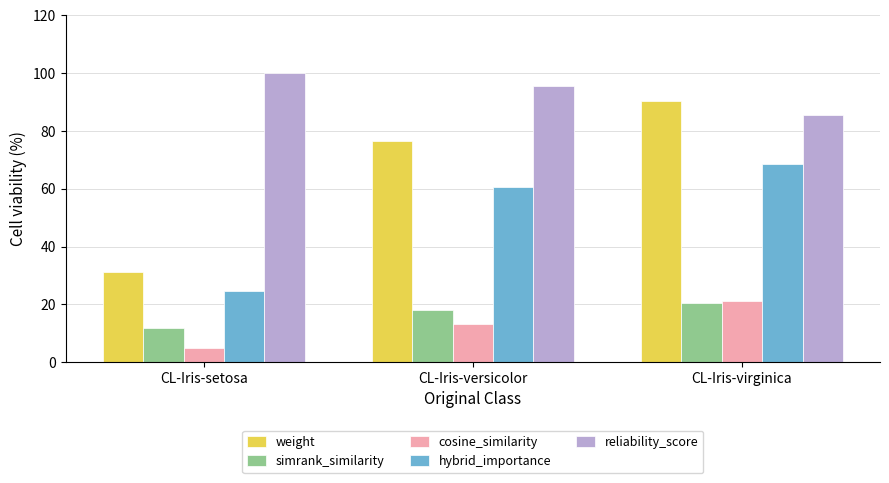

Which category has the lowest value across all series?

CL-Iris-setosa